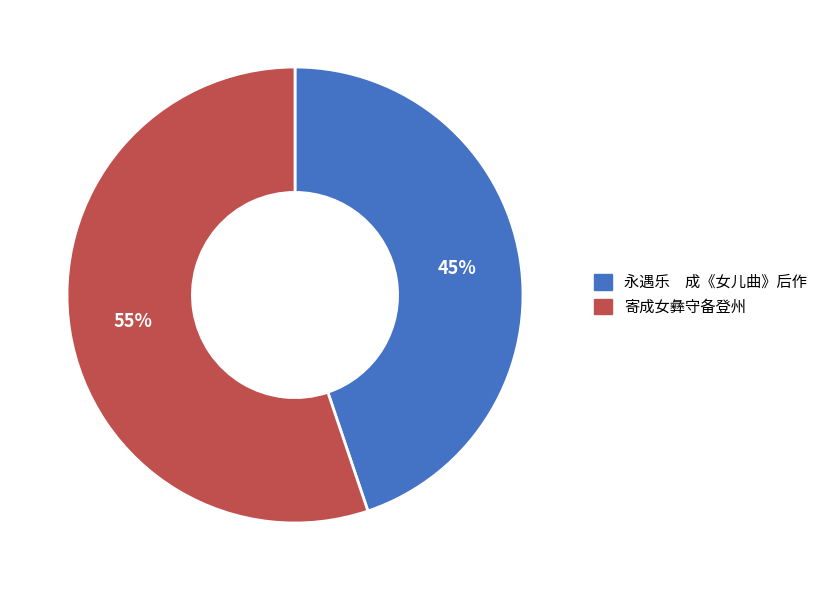

True or false: 永遇乐 成《女儿曲》后作 accounts for 45% of the total.

True